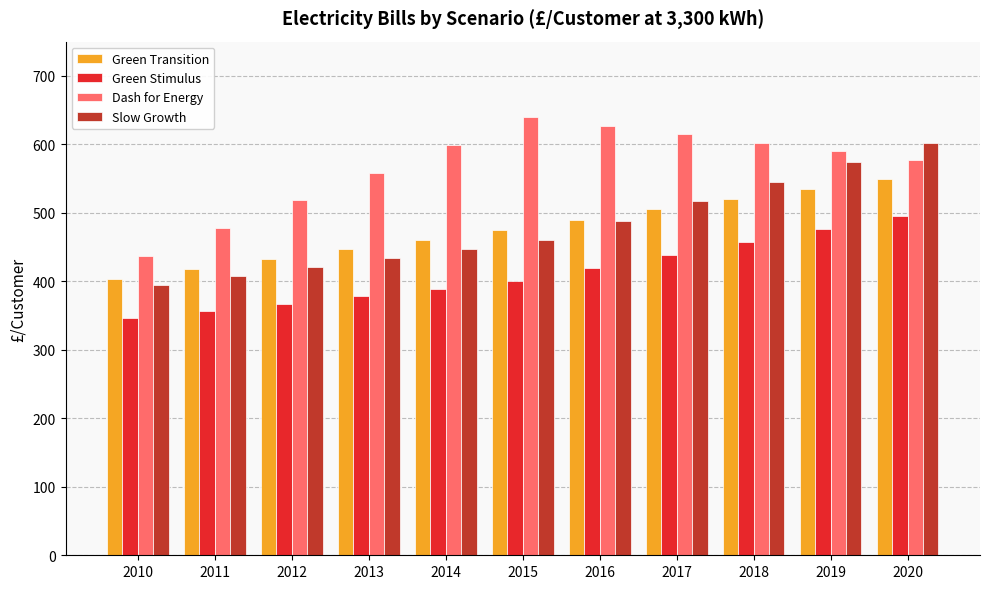

What is the greatest value displayed?

640.0